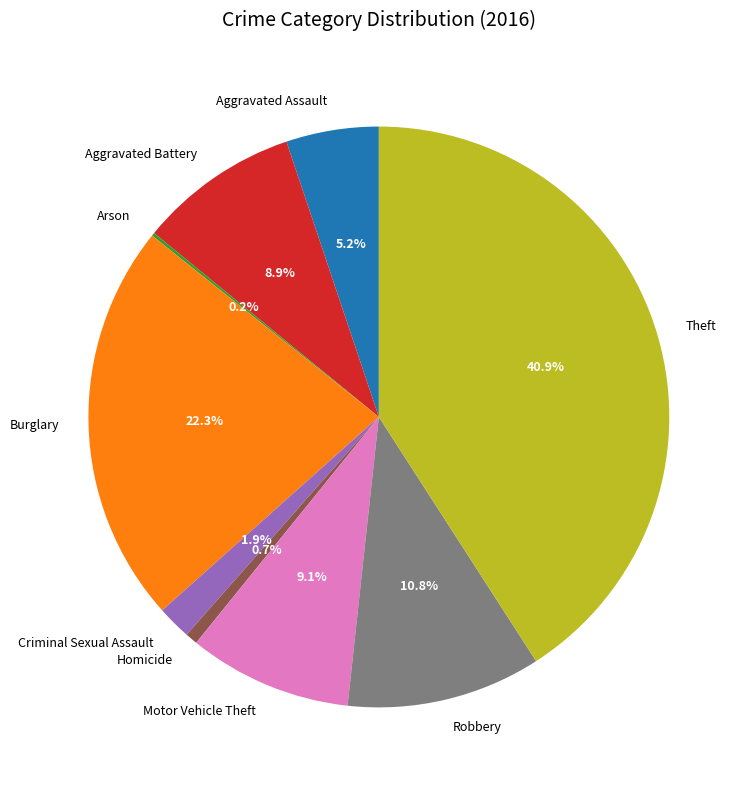

What is the ratio of the value at Criminal Sexual Assault to the value at Aggravated Assault?

0.4